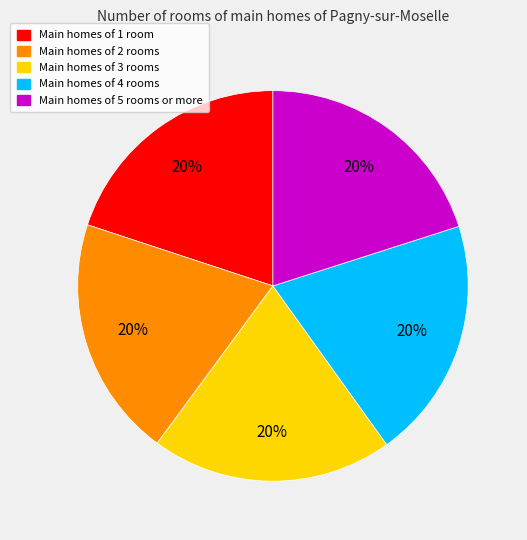

Count the number of slices in the pie.

5